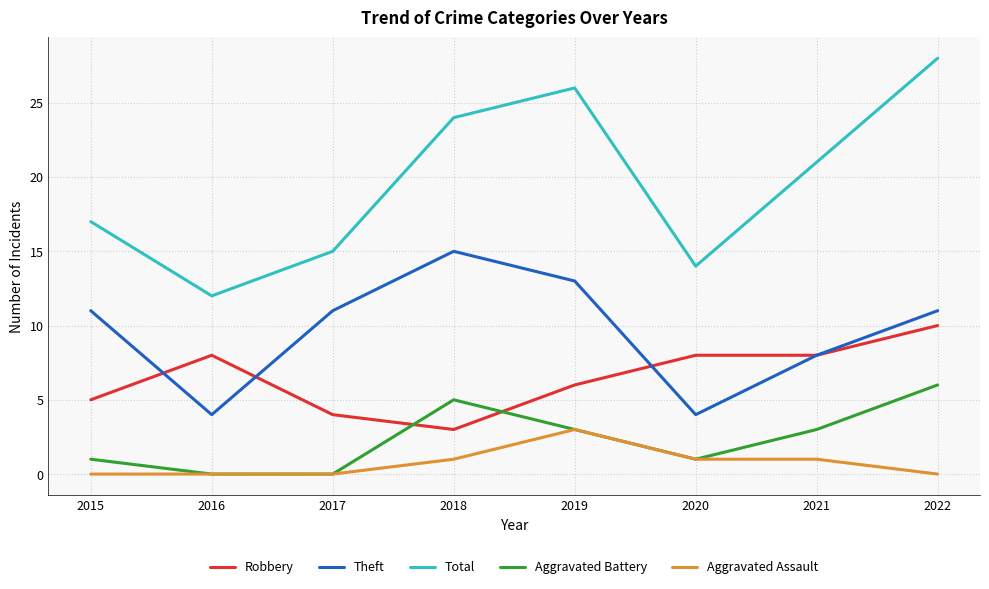

What is the difference between the Aggravated Battery values at 2021 and 2022?

3